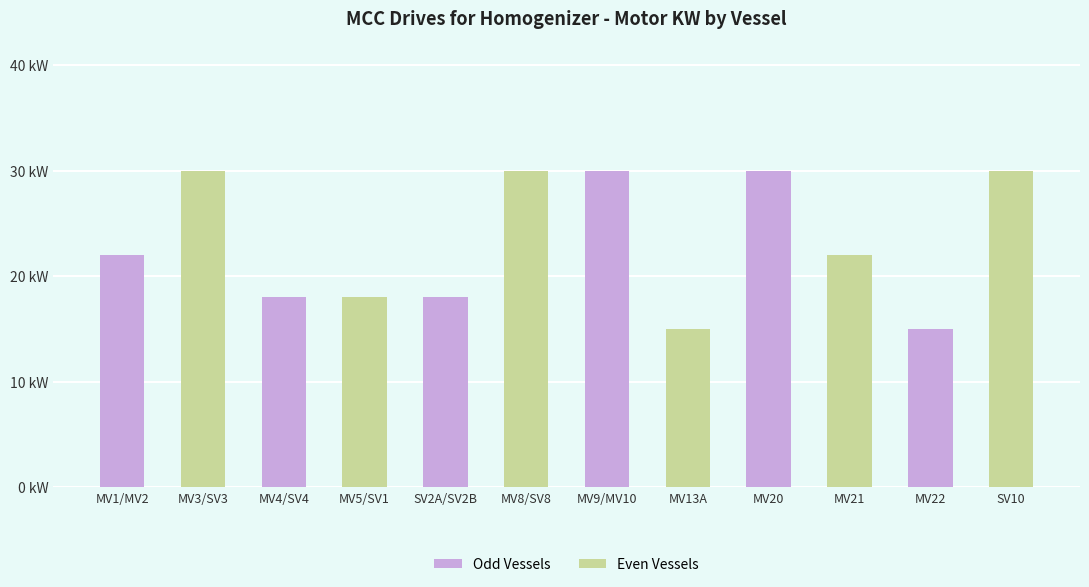

Are the bars horizontal?

No